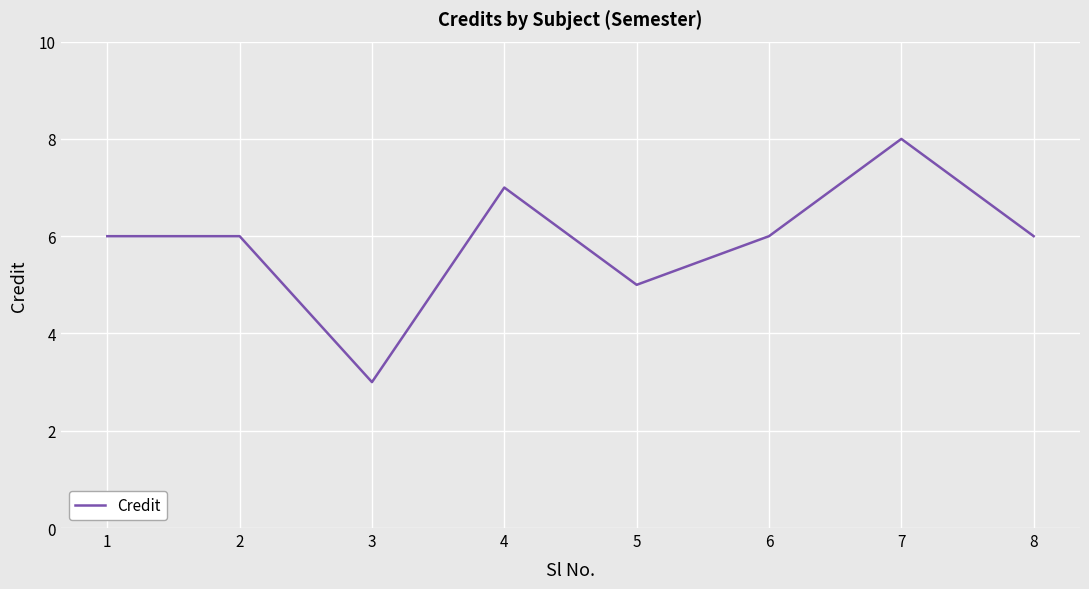

What is the maximum value shown in the chart?

8